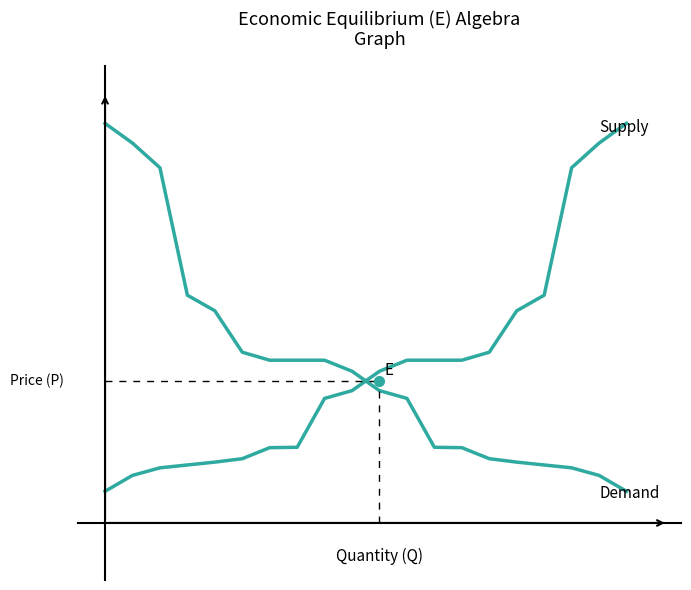

The value of Supply at 0 is 83215. True or false?

True